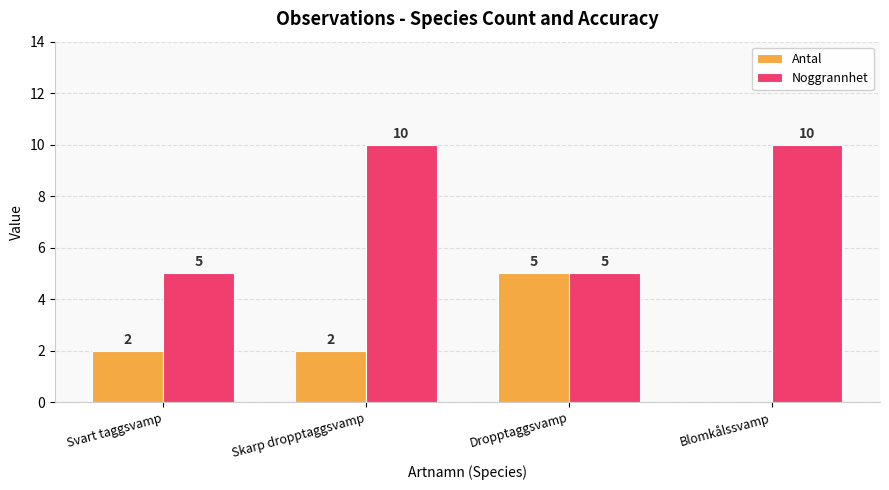

What is the sum of the Noggrannhet values at Dropptaggsvamp and Blomkålssvamp?

15